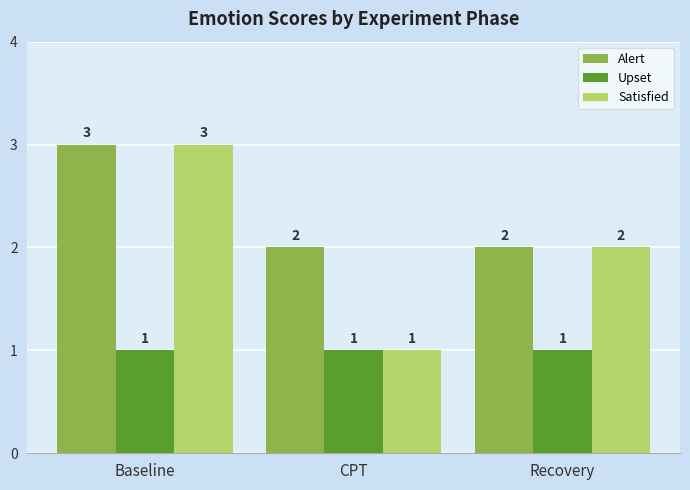

The value of Satisfied at CPT is 0. True or false?

False